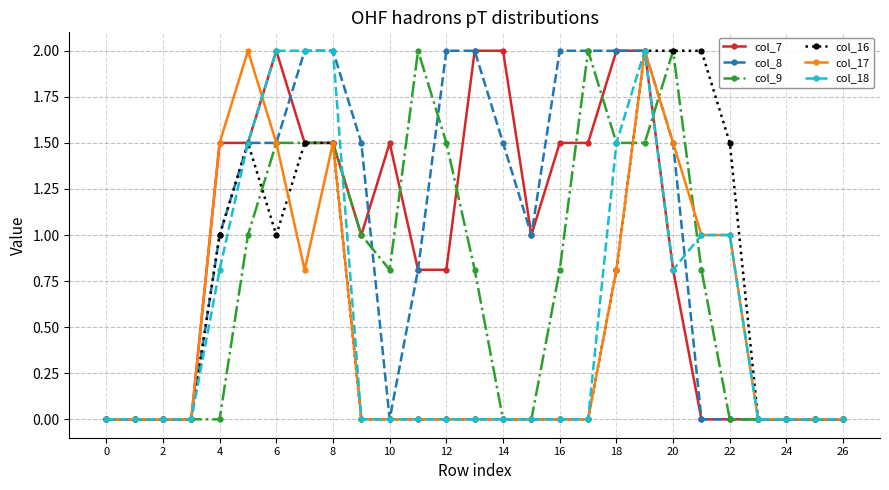

What is the maximum value shown in the chart?

2.0